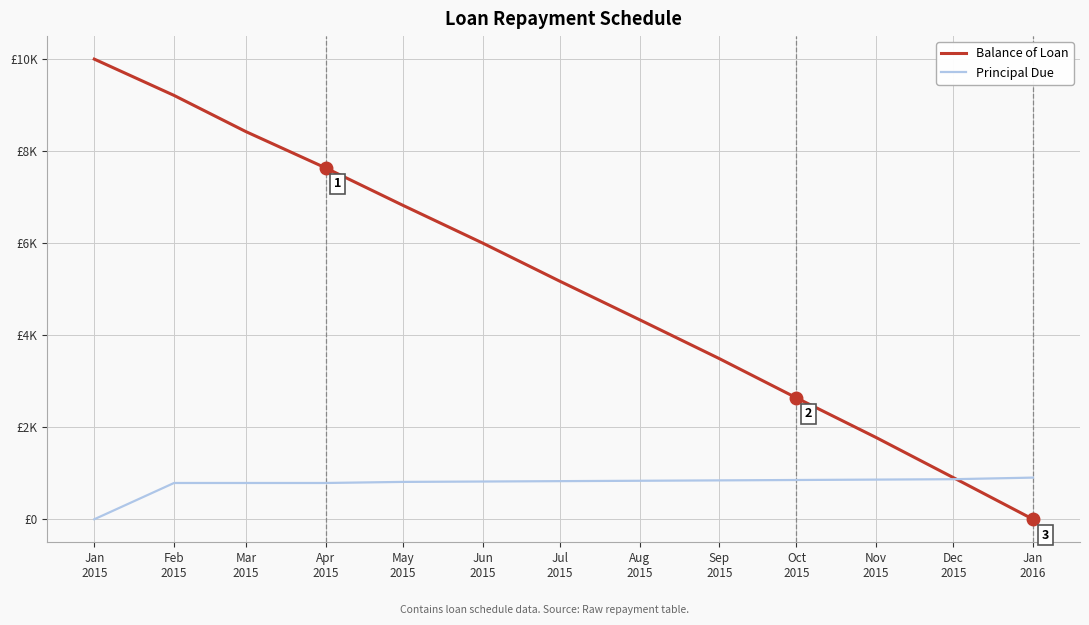

After their last crossing, which series has the higher values: Balance of Loan or Principal Due?

Principal Due